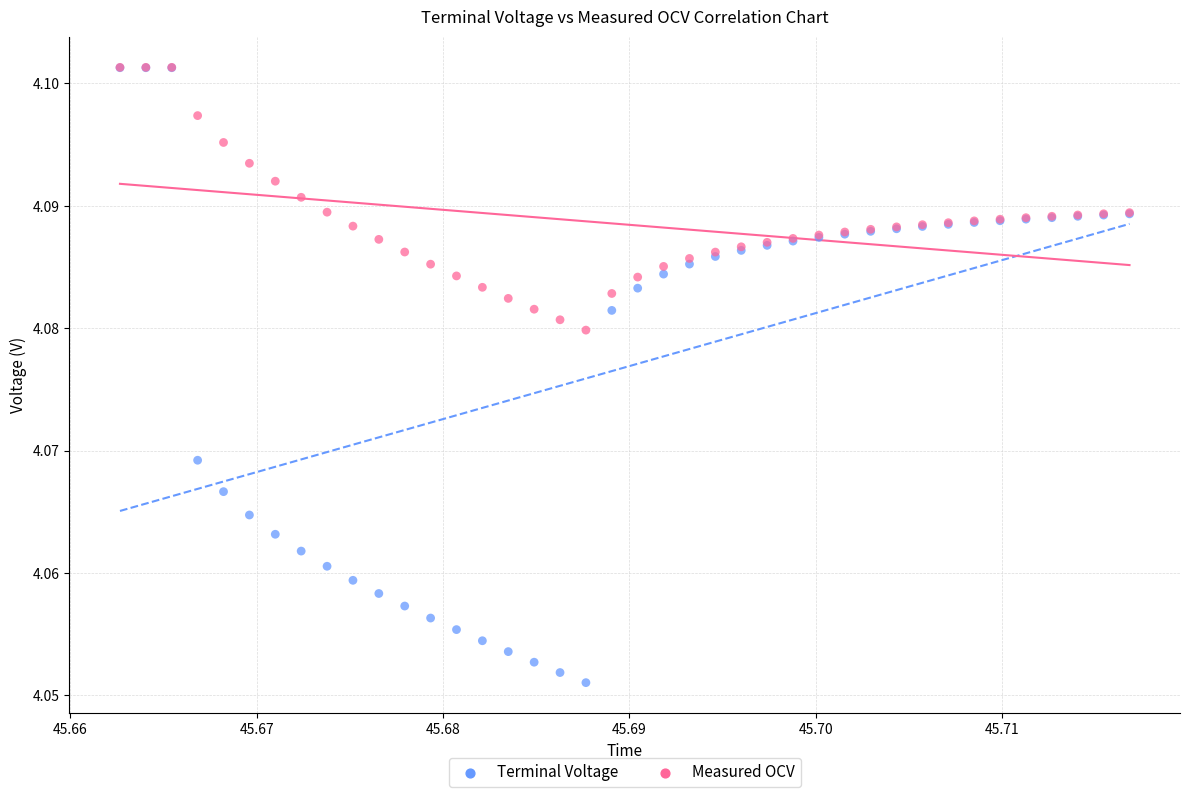

What are all the series names shown in the legend?

Terminal Voltage, Measured OCV